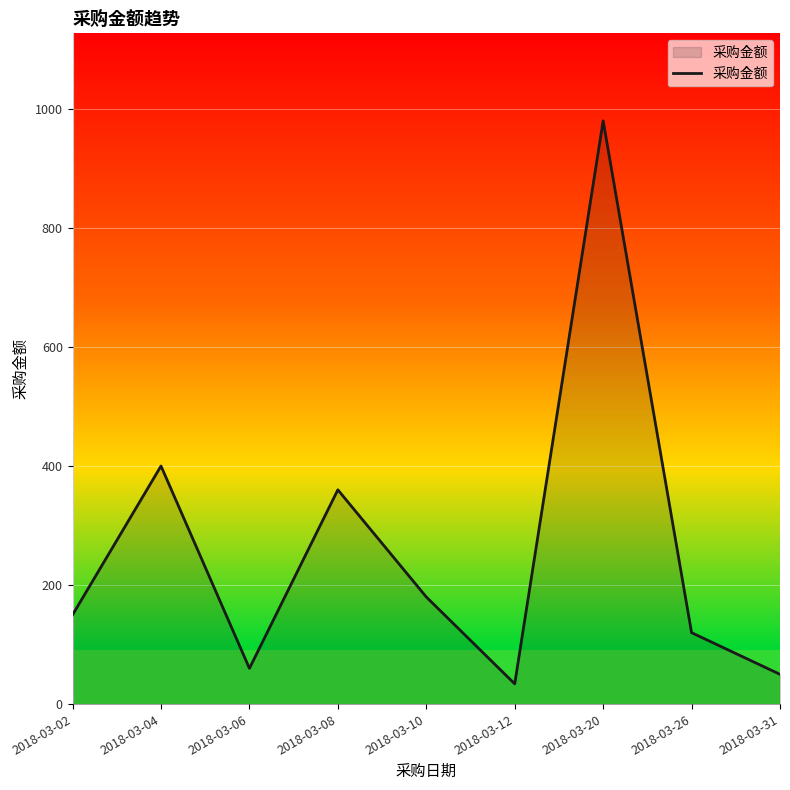

Read the value at 2018-03-26, to the nearest 100.

100